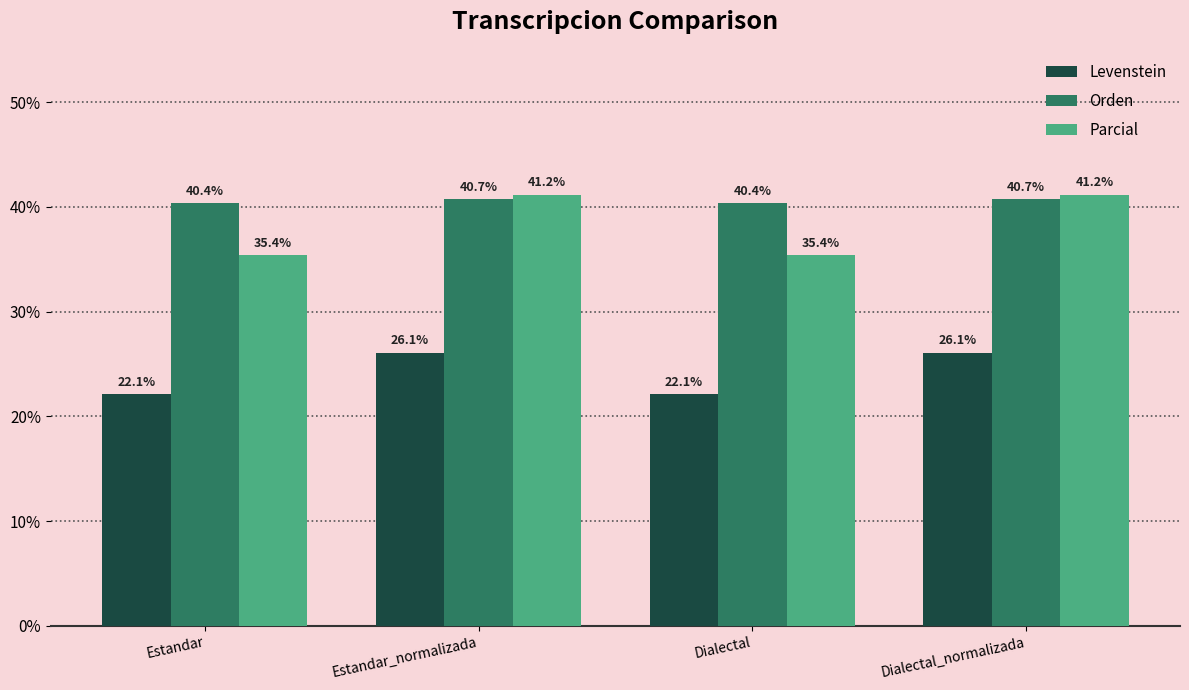

What is the minimum value shown in the chart?

22.1